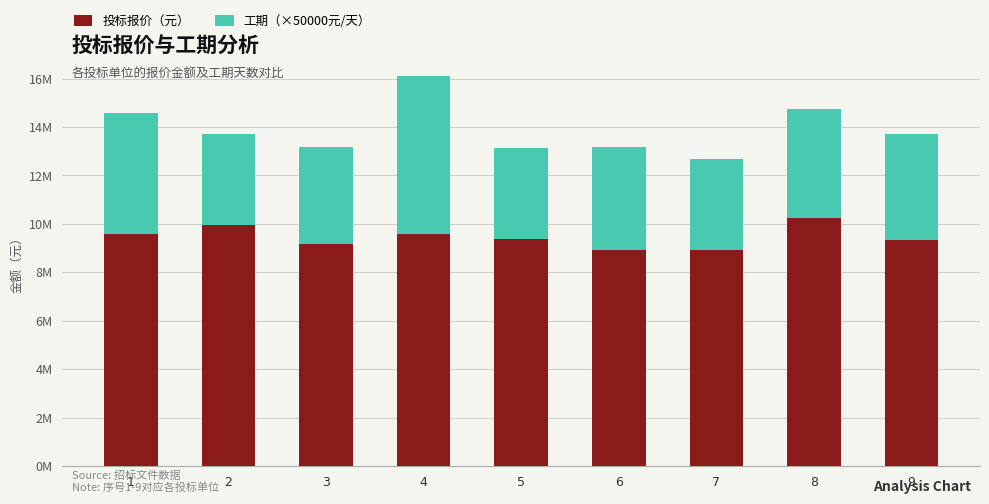

The 工期（×50000元/天） series shows 5655694 at 7. True or false?

False